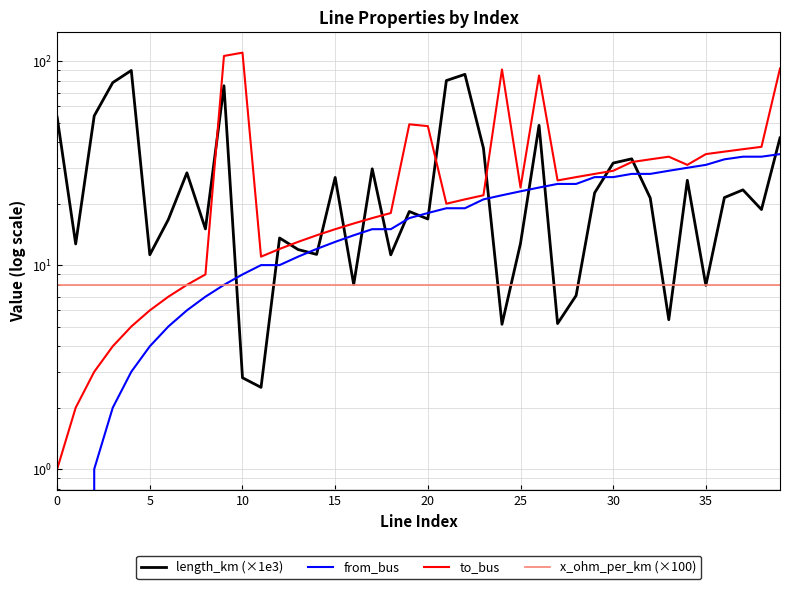

Reading left to right, transcribe all the data shown in this chart.

length_km (×1e3): 53.1	12.7	53.9	78.5	90.0	11.2	16.7	28.3	15.0	75.7	2.8	2.5	13.6	11.9	11.3	26.9	8.0	29.6	11.2	18.3	16.8	80.3	86.1	37.4	5.1	12.8	48.4	5.2	7.1	22.6	31.6	33.2	21.3	5.4	26.1	8.0	21.4	23.4	18.7	42.0
from_bus: 0.0	0.0	1.0	2.0	3.0	4.0	5.0	6.0	7.0	8.0	9.0	10.0	10.0	11.0	12.0	13.0	14.0	15.0	15.0	17.0	18.0	19.0	19.0	21.0	22.0	23.0	24.0	25.0	25.0	27.0	27.0	28.0	28.0	29.0	30.0	31.0	33.0	34.0	34.0	35.0
to_bus: 1.0	2.0	3.0	4.0	5.0	6.0	7.0	8.0	9.0	106.0	110.0	11.0	12.0	13.0	14.0	15.0	16.0	17.0	18.0	49.0	48.0	20.0	21.0	22.0	91.0	24.0	85.0	26.0	27.0	28.0	29.0	32.0	33.0	34.0	31.0	35.0	36.0	37.0	38.0	92.0
x_ohm_per_km (×100): 8.0	8.0	8.0	8.0	8.0	8.0	8.0	8.0	8.0	8.0	8.0	8.0	8.0	8.0	8.0	8.0	8.0	8.0	8.0	8.0	8.0	8.0	8.0	8.0	8.0	8.0	8.0	8.0	8.0	8.0	8.0	8.0	8.0	8.0	8.0	8.0	8.0	8.0	8.0	8.0